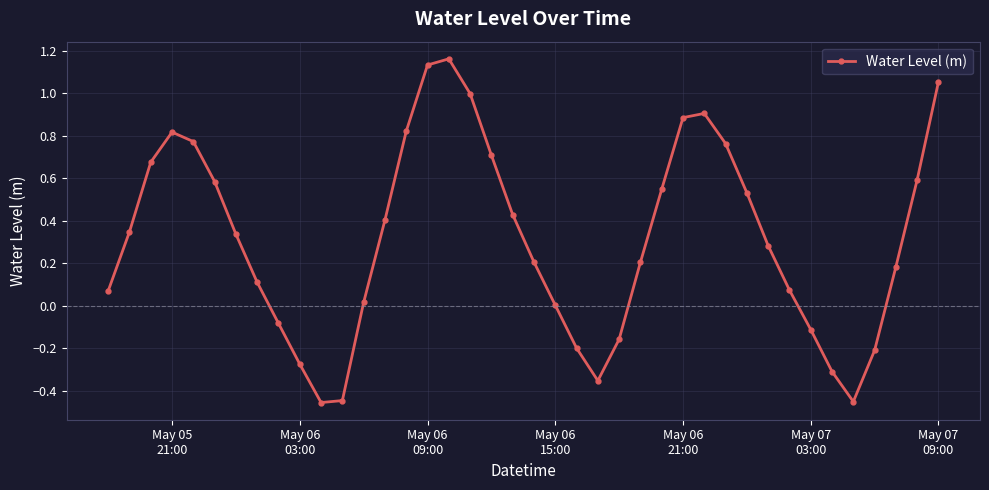

What is the sum of all values?

12.6